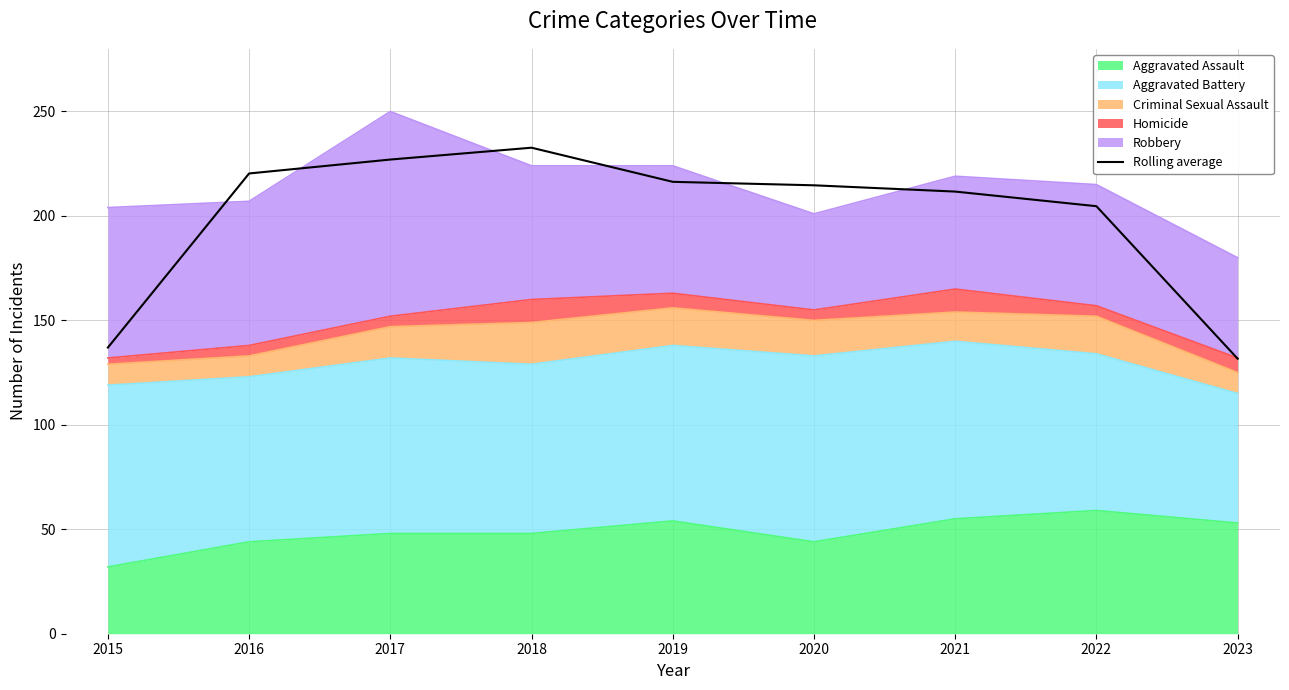

Between 2015 and 2022, which is larger?

2022